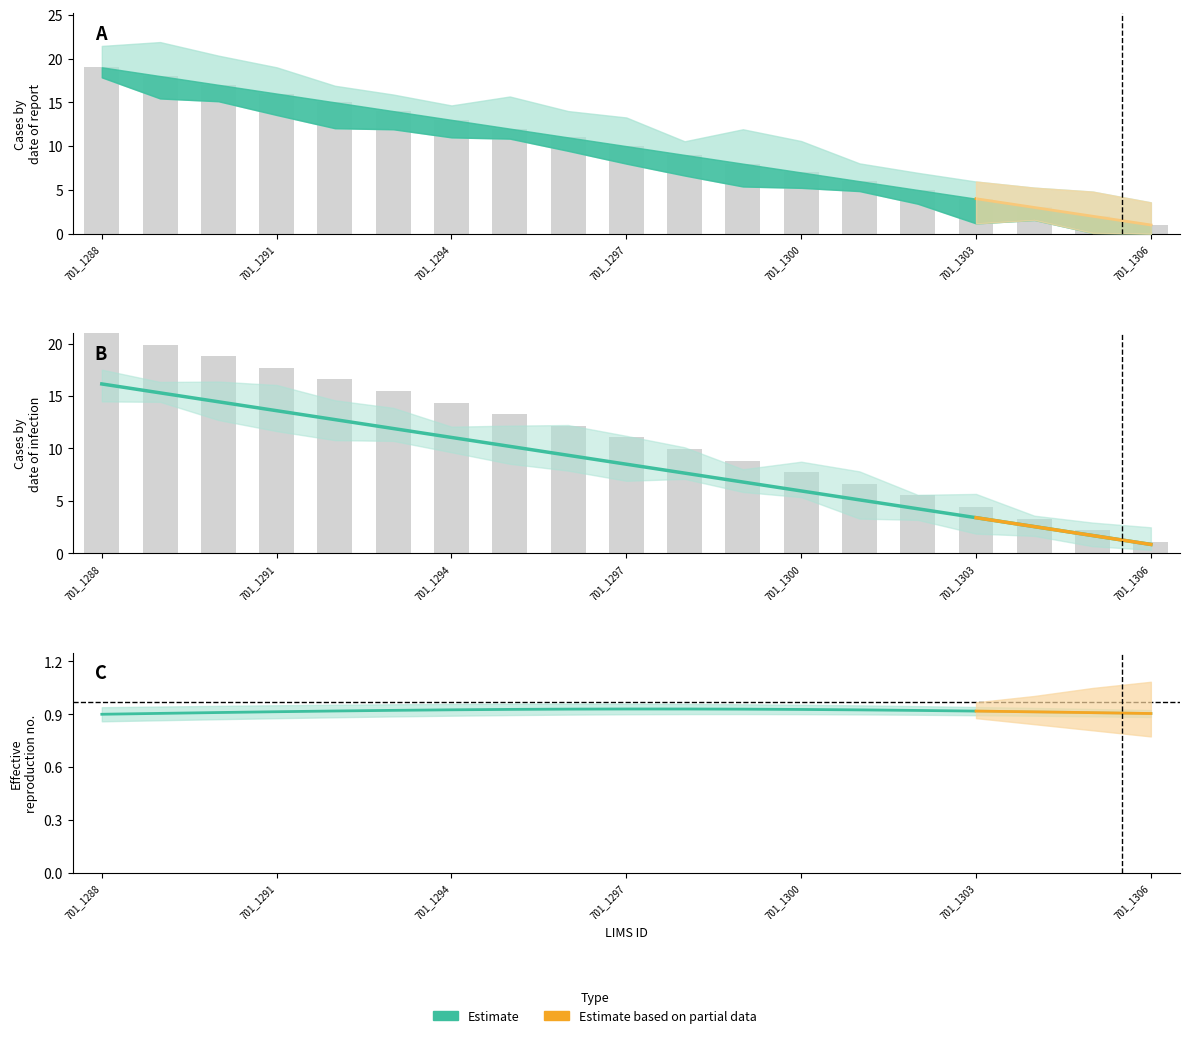

How many values are below 8?

9